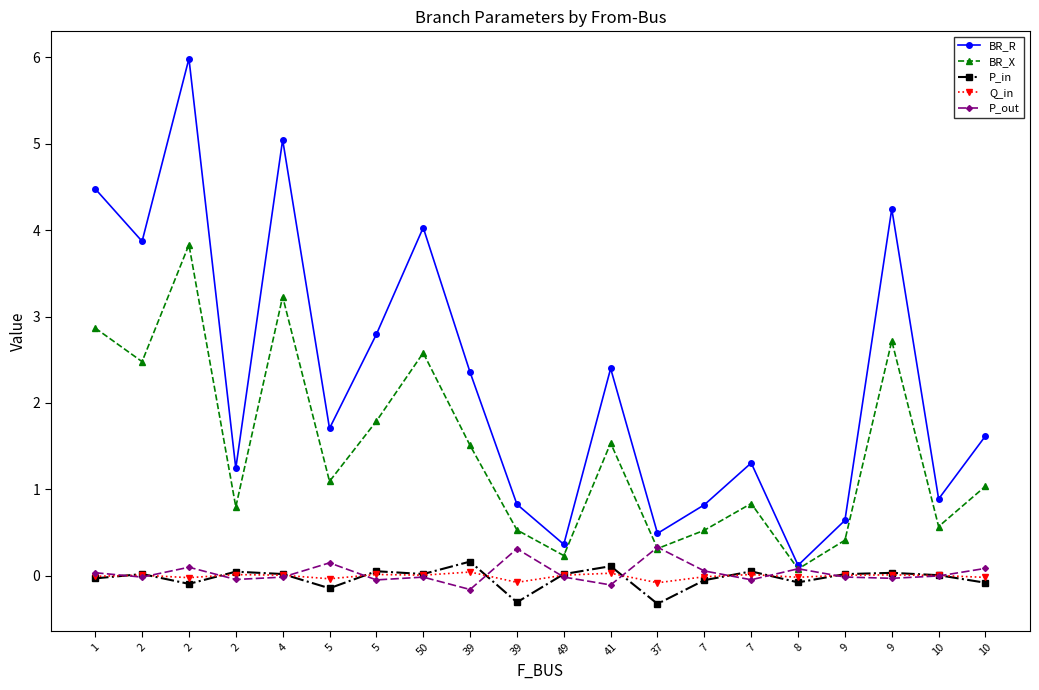

Does the chart have visible grid lines?

No